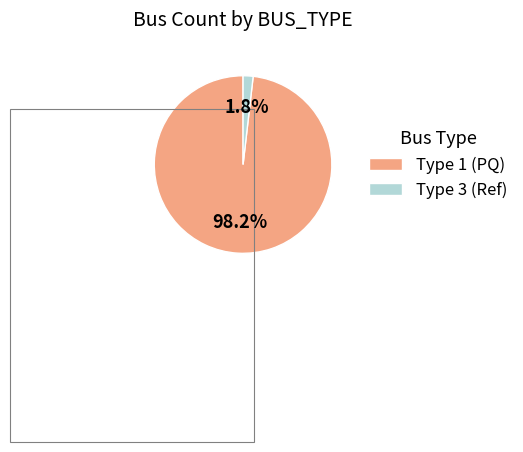

Rank the categories by value from highest to lowest.

Type 1 (PQ), Type 3 (Ref)